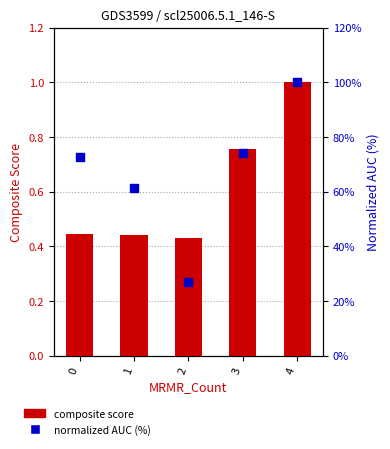

What is the total value across all series at 3?

74.9